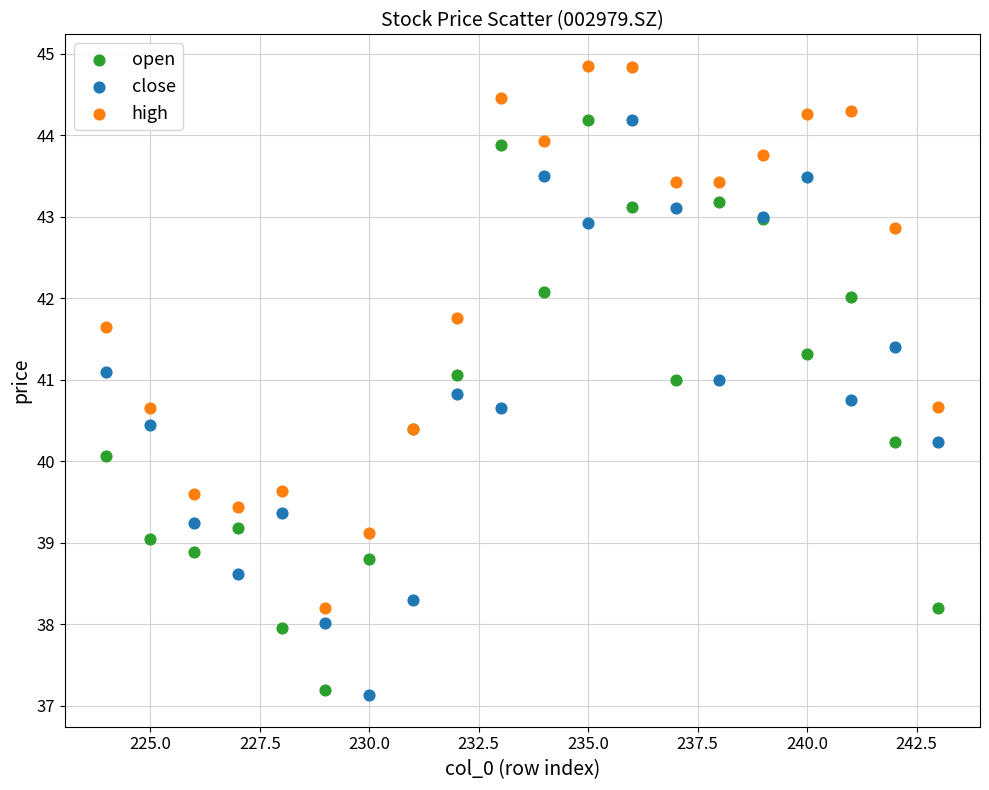

Which series contains the highest Y value?

high